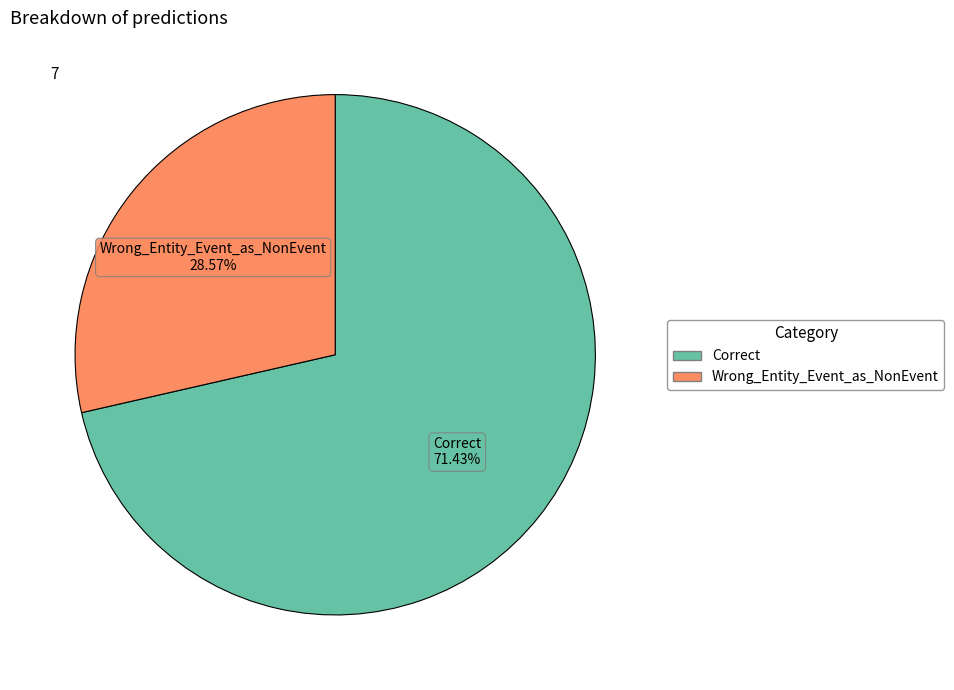

What percentage is the Correct slice, to the nearest percent?

71%